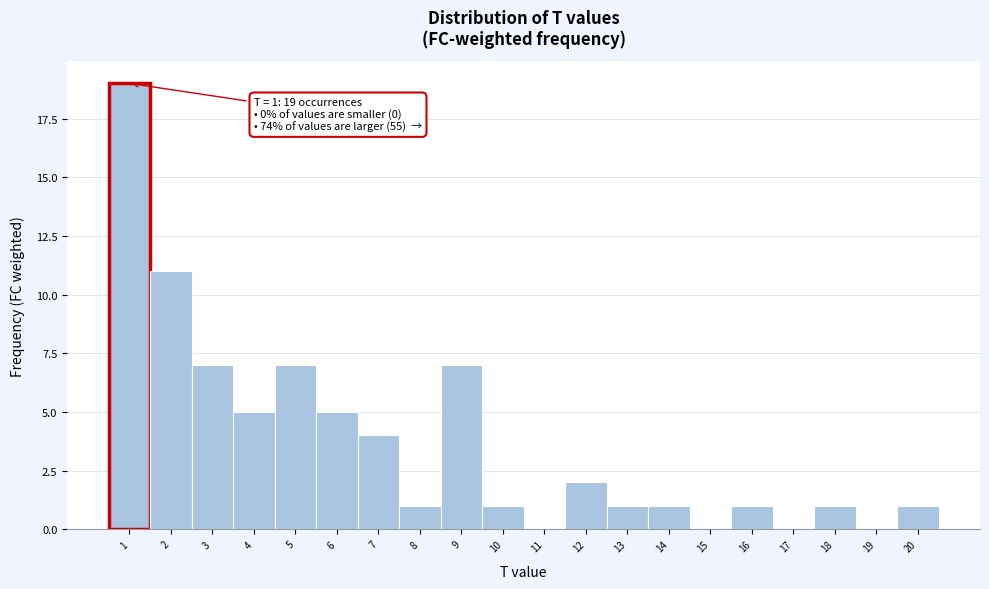

Over which range of the x-axis is the bar tallest?

0.5 to 1.5